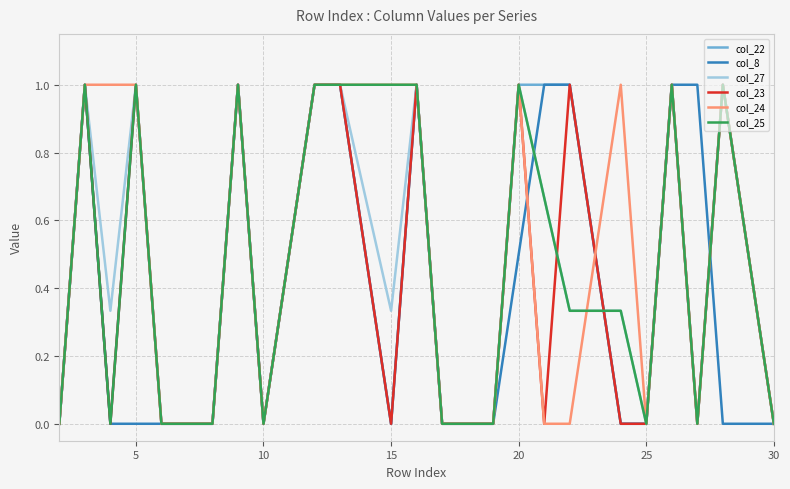

What is the average value of the col_25 series?

0.5